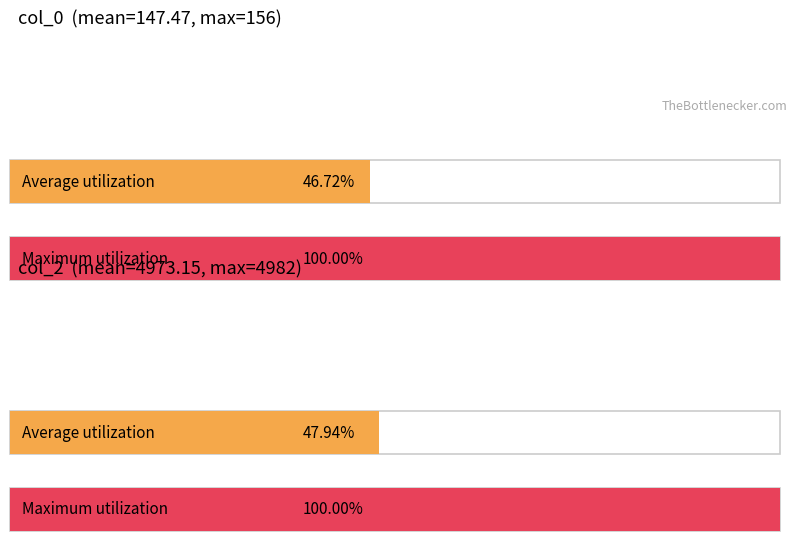

How many bars are there in total?

6